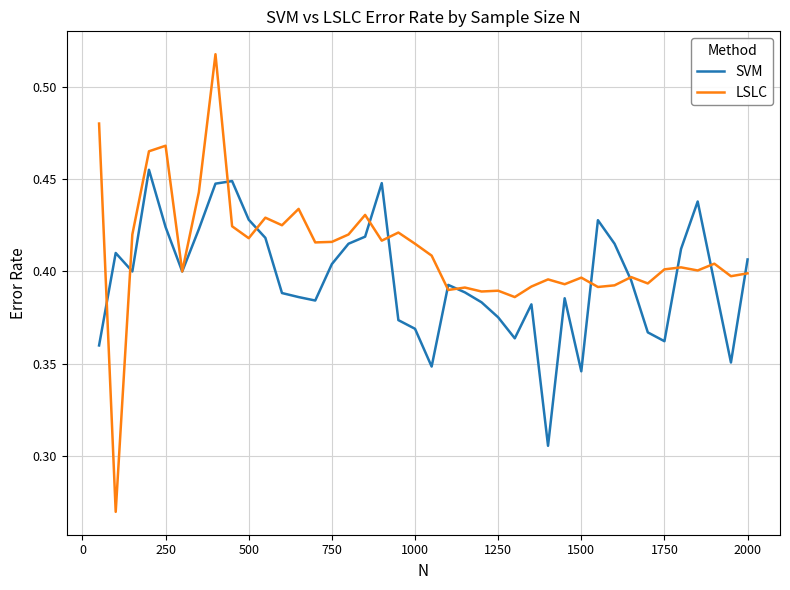

Which series has the widest spread of values?

LSLC